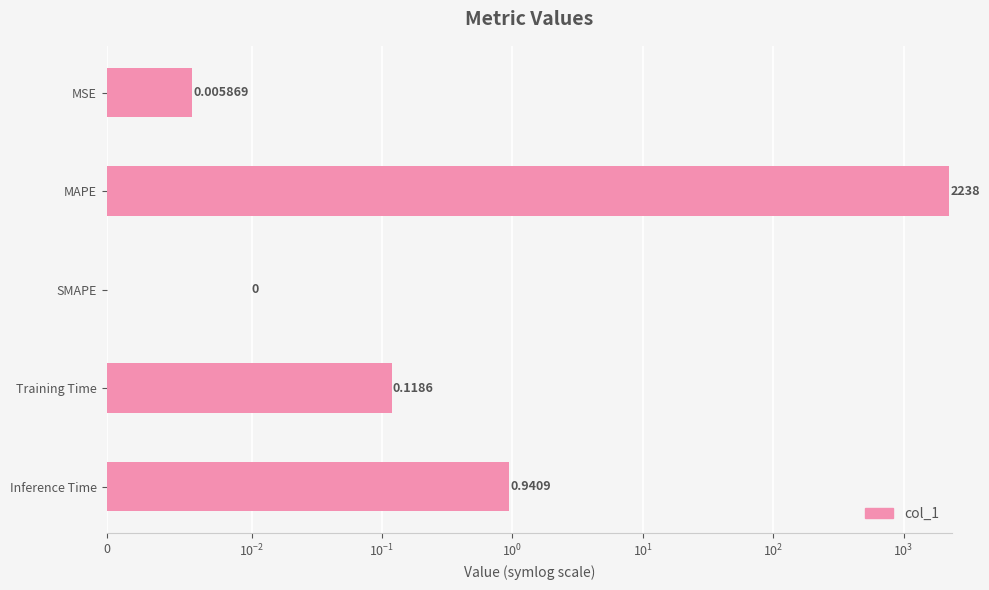

How many distinct data groups are displayed?

1